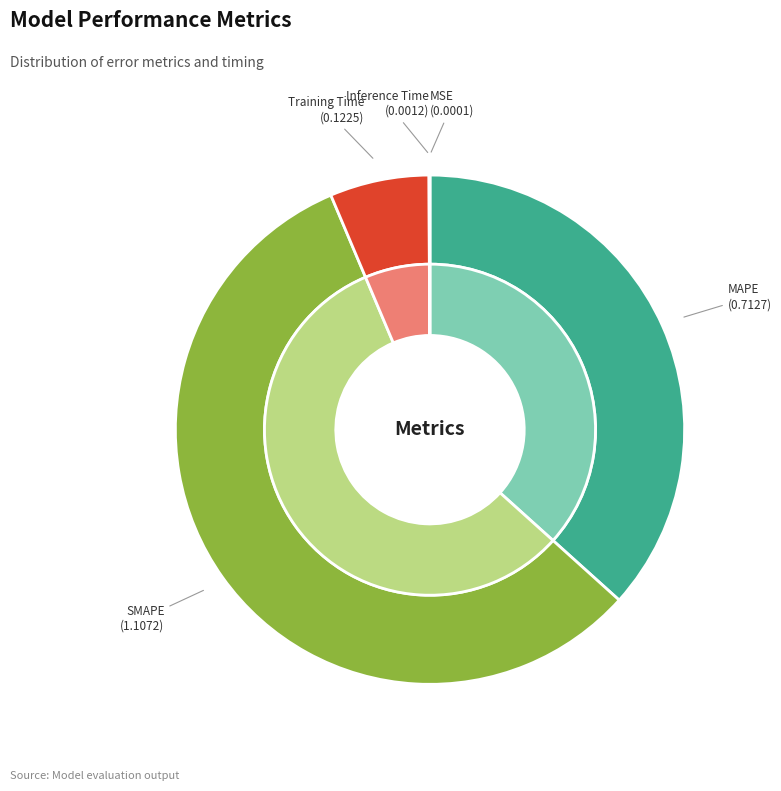

Is there any slice that represents more than half of the pie?

Yes